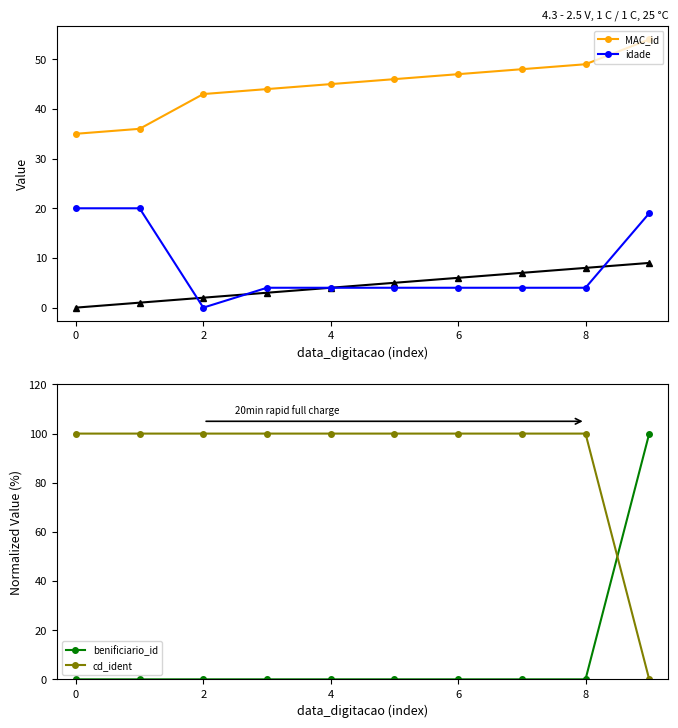

Does the chart have visible grid lines?

No